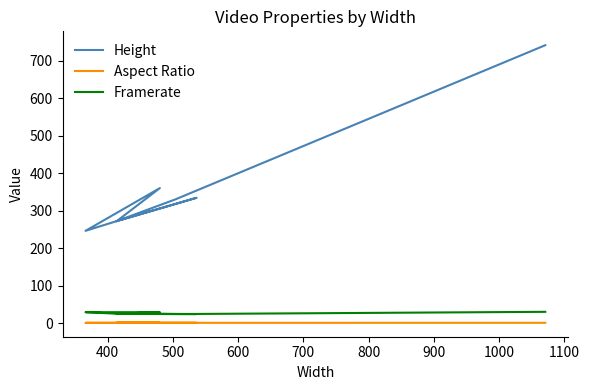

What is the average value of the Aspect Ratio series?

0.7